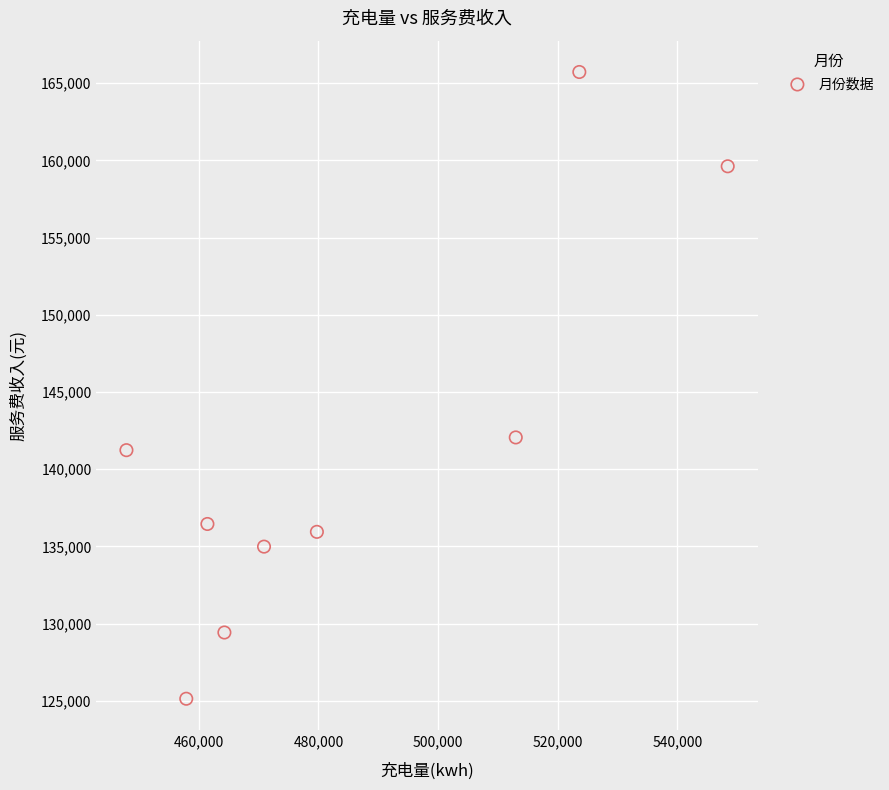

What is the range of X values (max minus min)?

100558.8